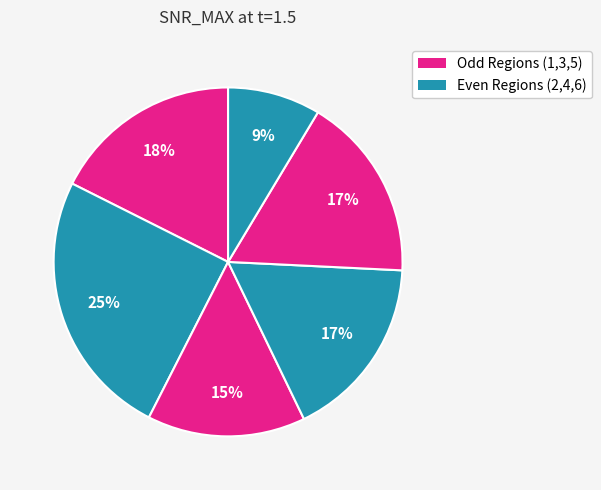

How many segments does this pie chart have?

6